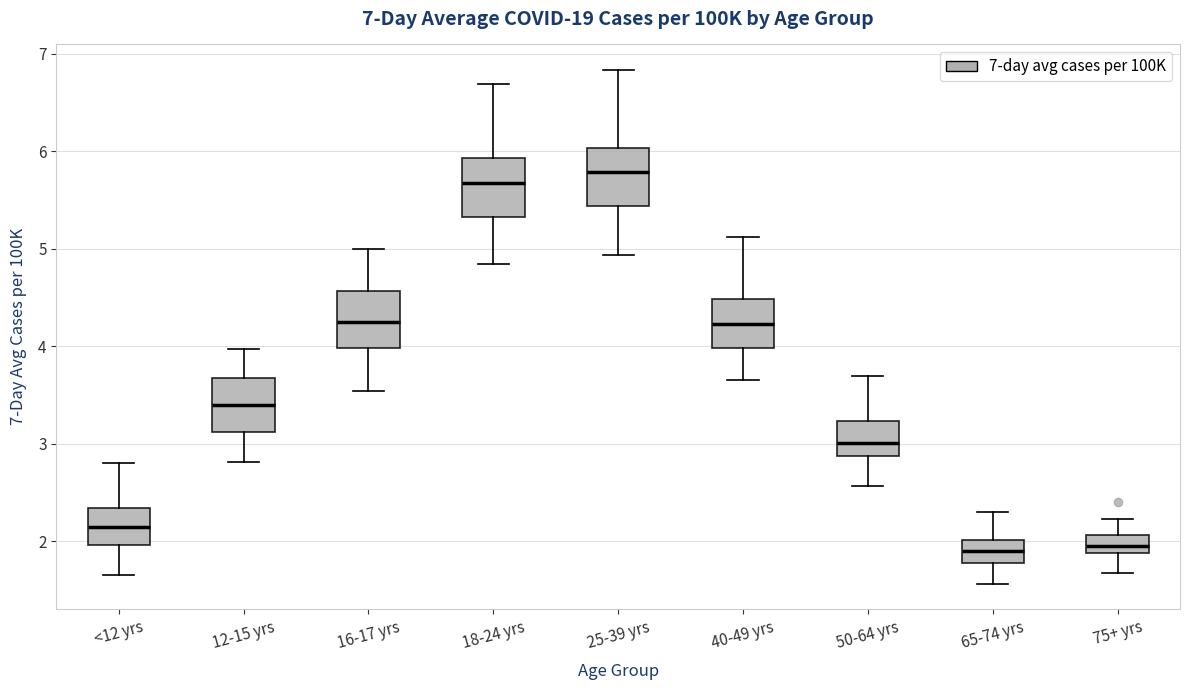

Which box's median line is the highest?

25-39 yrs